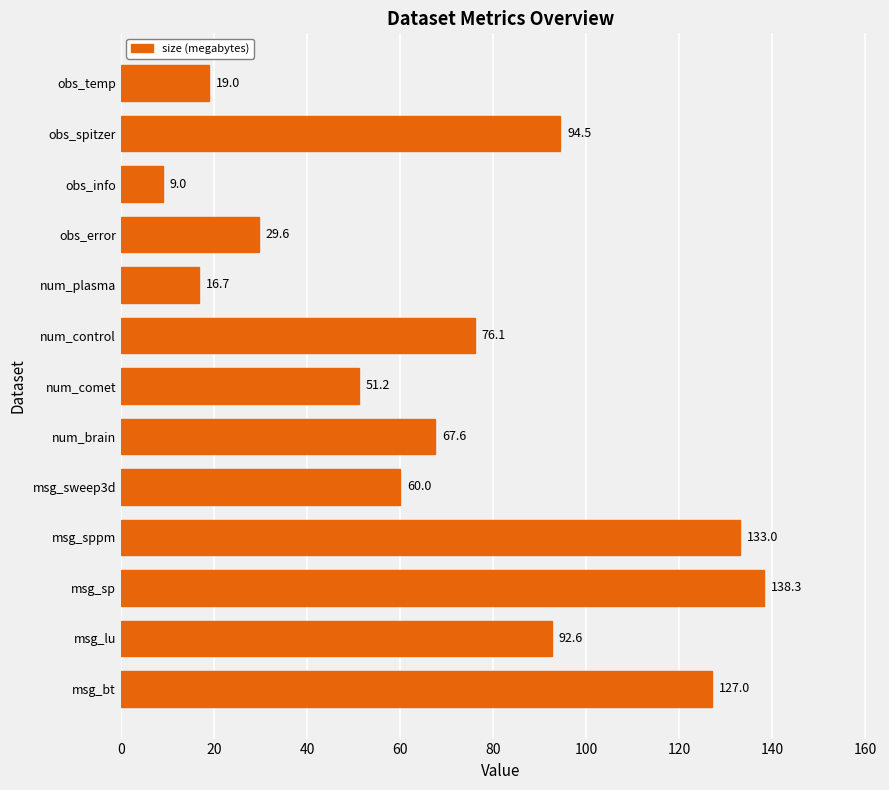

Reading bottom to top, what are all the values shown in this chart?

127.0	92.6	138.3	133.0	60.0	67.6	51.2	76.1	16.7	29.6	9.0	94.5	19.0